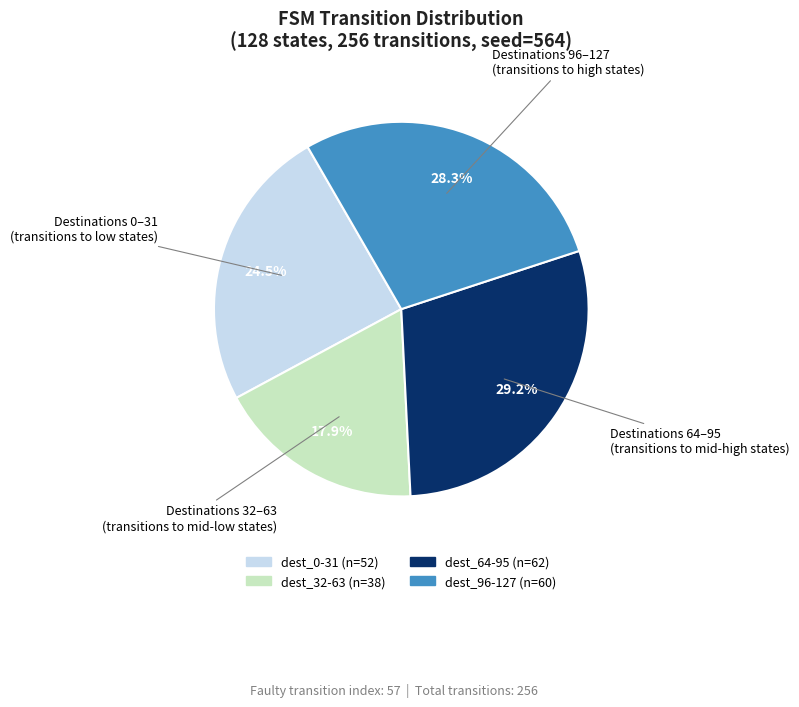

Does any single category account for the majority?

No